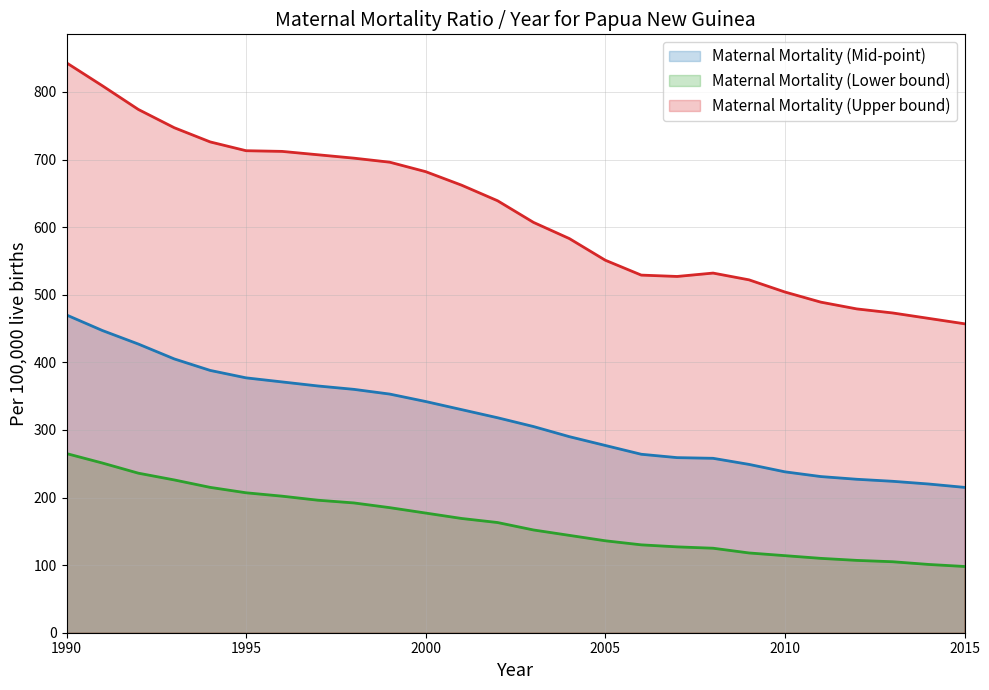

Where is Maternal Mortality (Mid-point) nearest to the value 342?

2000